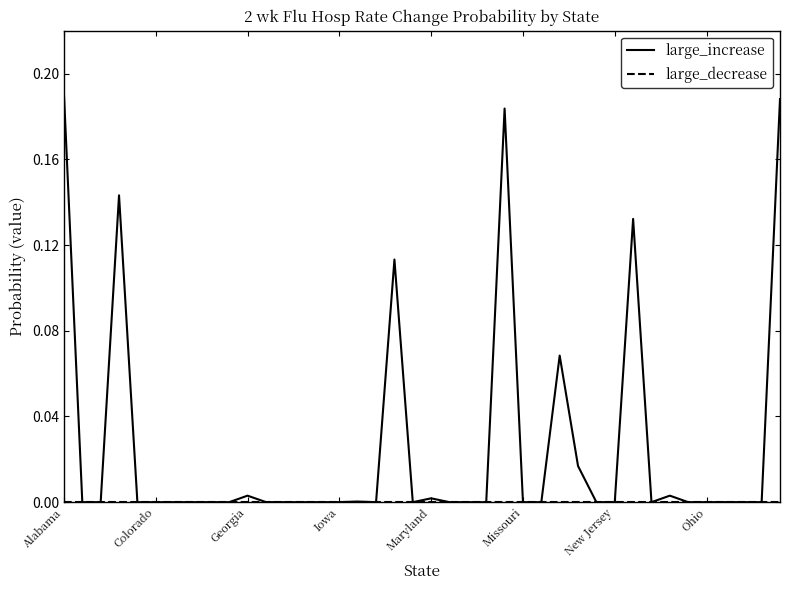

Which series has the largest range (max minus min)?

large_increase